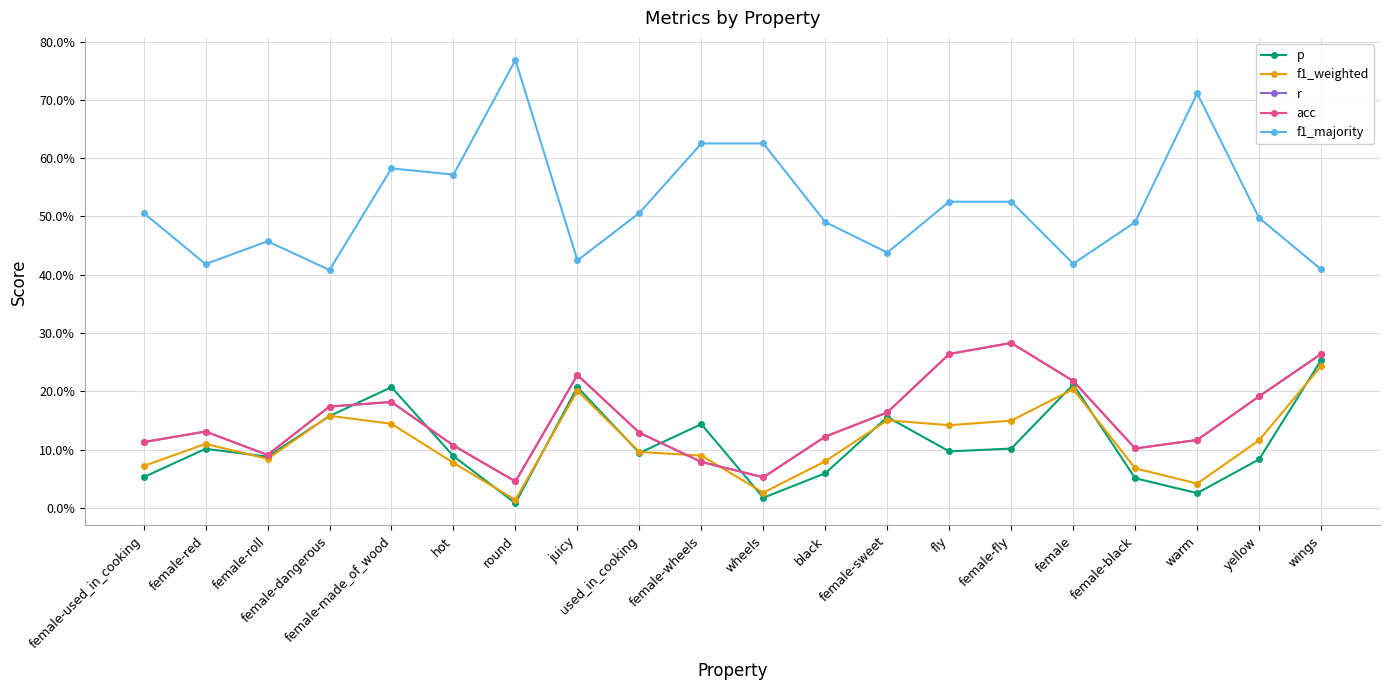

What is the average value of the r series?

0.2